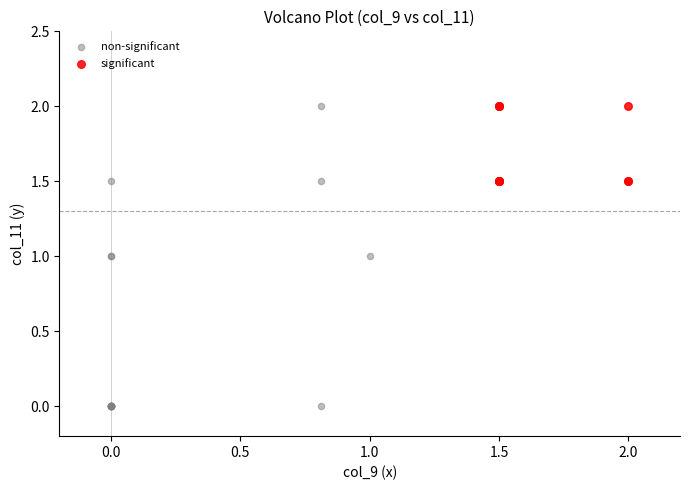

Which series reaches the minimum Y coordinate?

non-significant